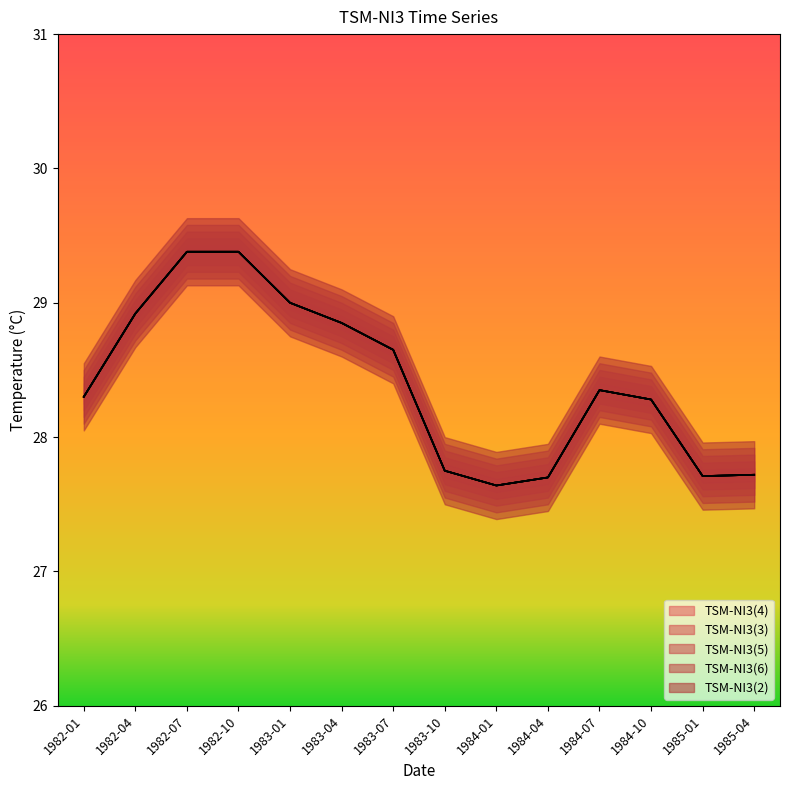

Reading left to right, transcribe all the data shown in this chart.

TSM-NI3(4): 1982-01=28.3	1982-04=28.9	1982-07=29.4	1982-10=29.4	1983-01=29.0	1983-04=28.9	1983-07=28.6	1983-10=27.8	1984-01=27.6	1984-04=27.7	1984-07=28.4	1984-10=28.3	1985-01=27.7	1985-04=27.7
TSM-NI3(3): 1982-01=28.3	1982-04=28.9	1982-07=29.4	1982-10=29.4	1983-01=29.0	1983-04=28.9	1983-07=28.6	1983-10=27.8	1984-01=27.6	1984-04=27.7	1984-07=28.4	1984-10=28.3	1985-01=27.7	1985-04=27.7
TSM-NI3(5): 1982-01=28.3	1982-04=28.9	1982-07=29.4	1982-10=29.4	1983-01=29.0	1983-04=28.9	1983-07=28.6	1983-10=27.8	1984-01=27.6	1984-04=27.7	1984-07=28.4	1984-10=28.3	1985-01=27.7	1985-04=27.7
TSM-NI3(6): 1982-01=28.3	1982-04=28.9	1982-07=29.4	1982-10=29.4	1983-01=29.0	1983-04=28.9	1983-07=28.6	1983-10=27.8	1984-01=27.6	1984-04=27.7	1984-07=28.4	1984-10=28.3	1985-01=27.7	1985-04=27.7
TSM-NI3(2): 1982-01=28.3	1982-04=28.9	1982-07=29.4	1982-10=29.4	1983-01=29.0	1983-04=28.9	1983-07=28.6	1983-10=27.8	1984-01=27.6	1984-04=27.7	1984-07=28.4	1984-10=28.3	1985-01=27.7	1985-04=27.7